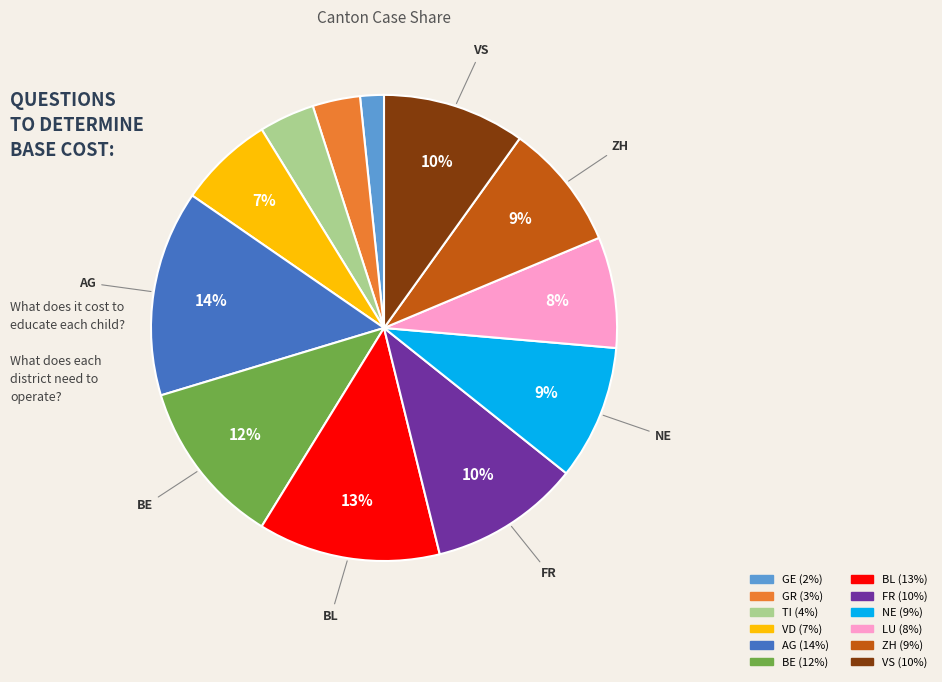

Combined, do GR and VS account for over 50%?

No